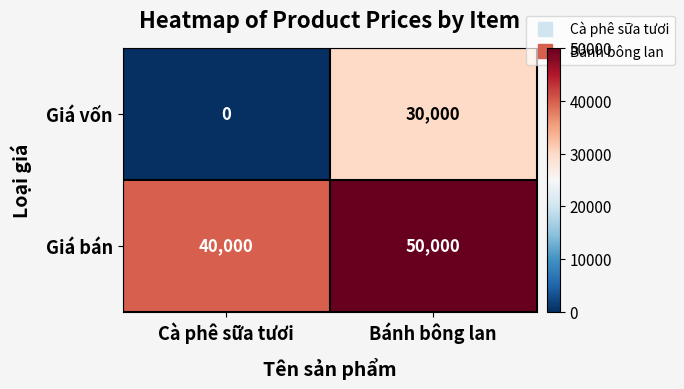

Reading left to right, list all the values displayed in this chart.

Giá vốn: Cà phê sữa tươi=0	Bánh bông lan=30000
Giá bán: Cà phê sữa tươi=40000	Bánh bông lan=50000